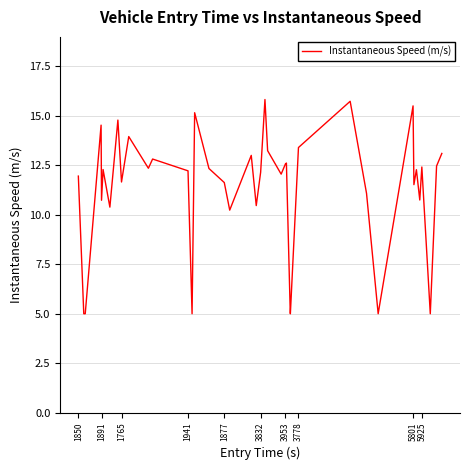

What is the smallest value displayed?

5.0